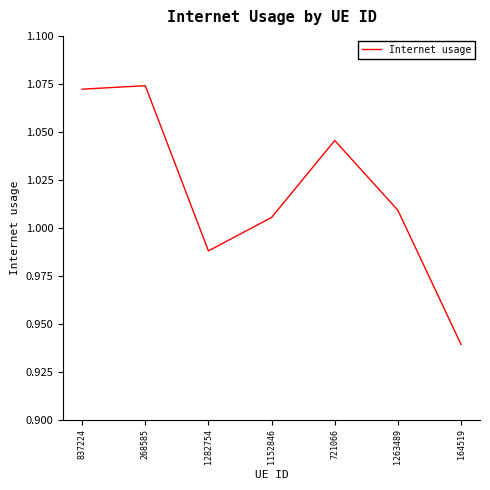

Is it true that the value at 164519 is 1.3?

False